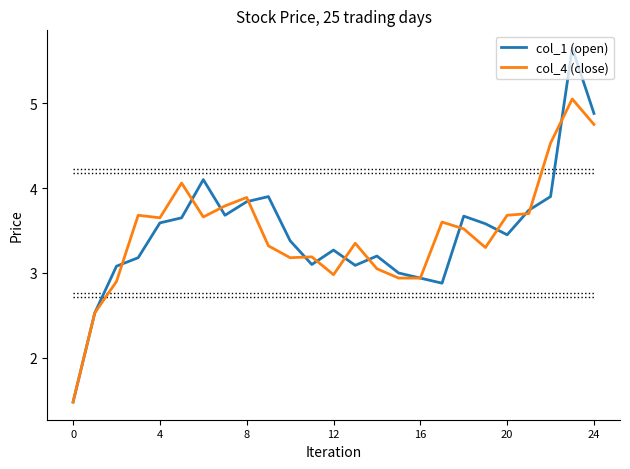

Which series has the widest spread of values?

col_1 (open)